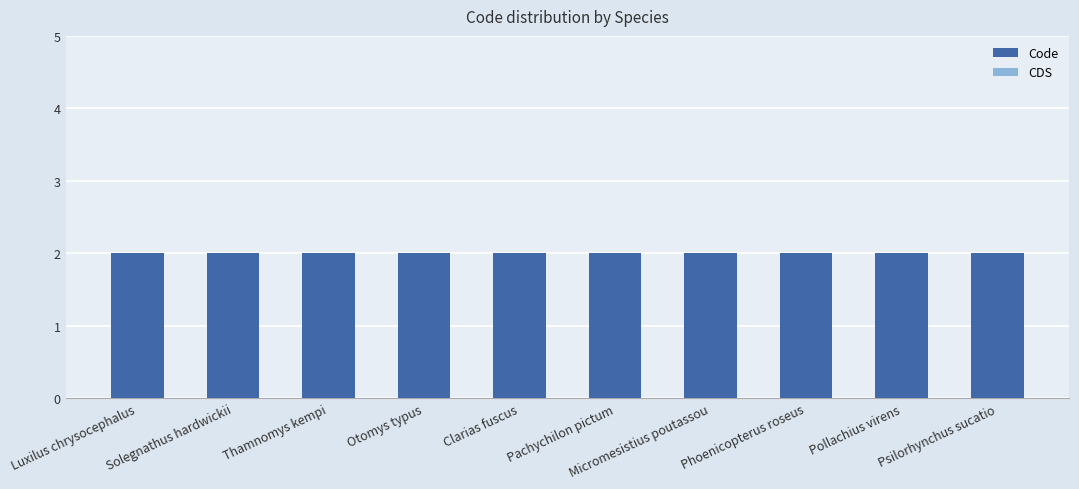

What is the minimum value for Code?

2